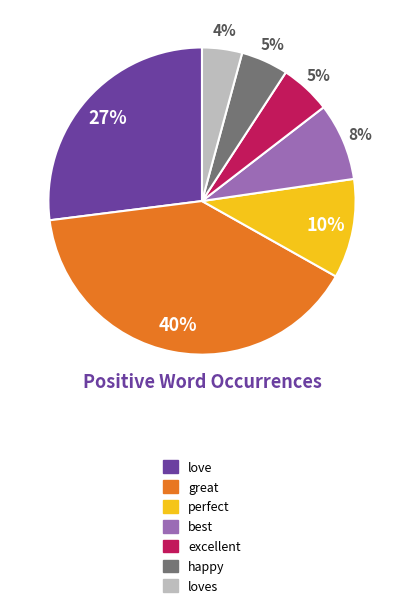

Is there a majority slice in this chart?

No